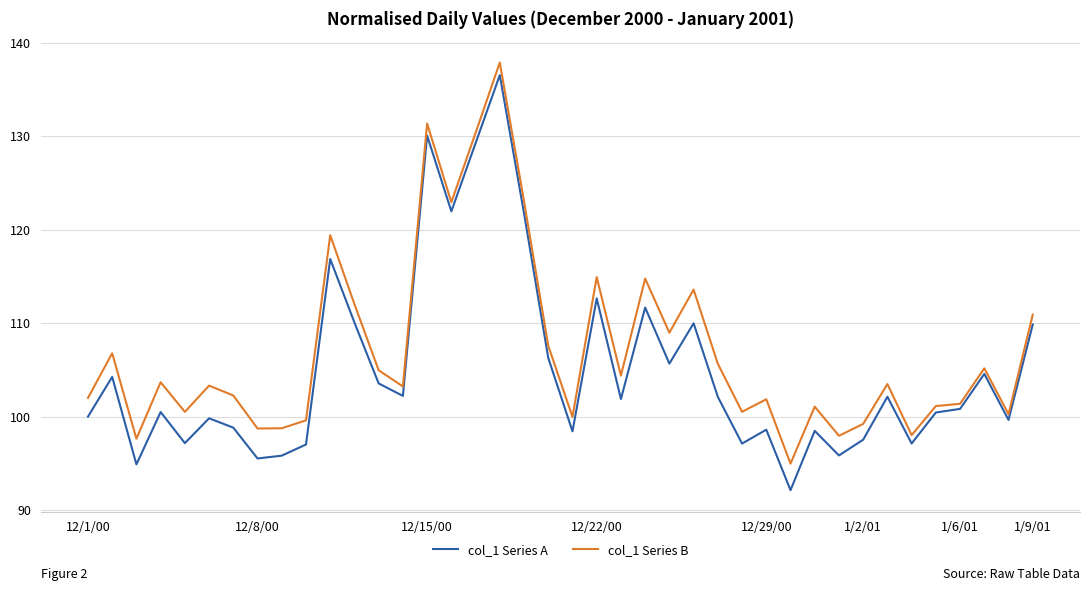

Does the chart display data point markers on the line(s)?

No